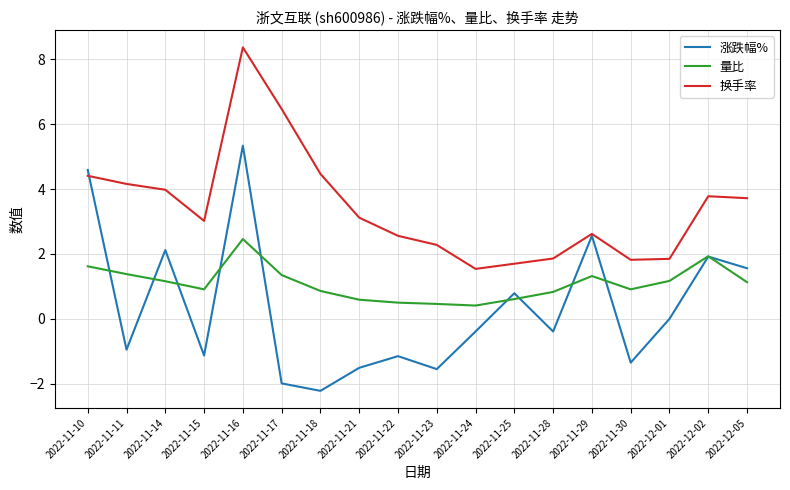

Which series has the widest spread of values?

涨跌幅%